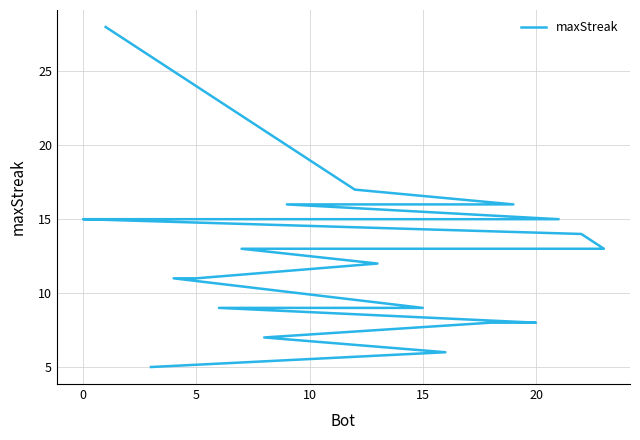

What is the label of the 21st point from the right?

10